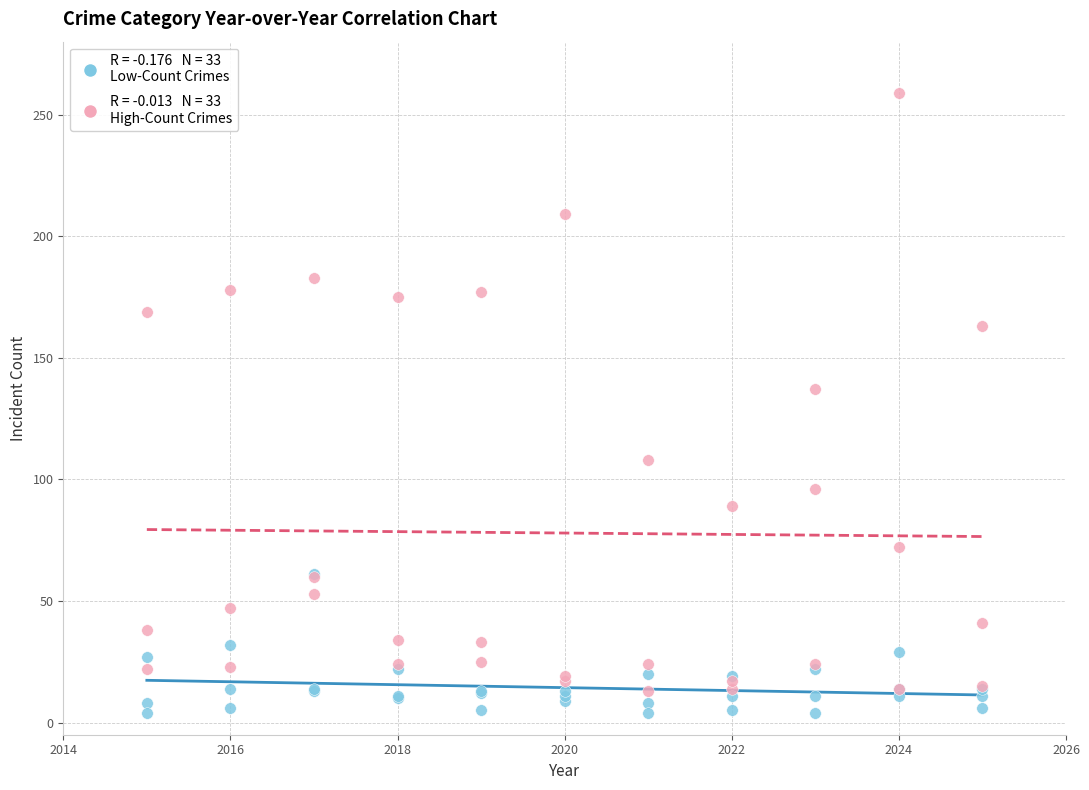

Across all series, what Y value is closest to 131?

137